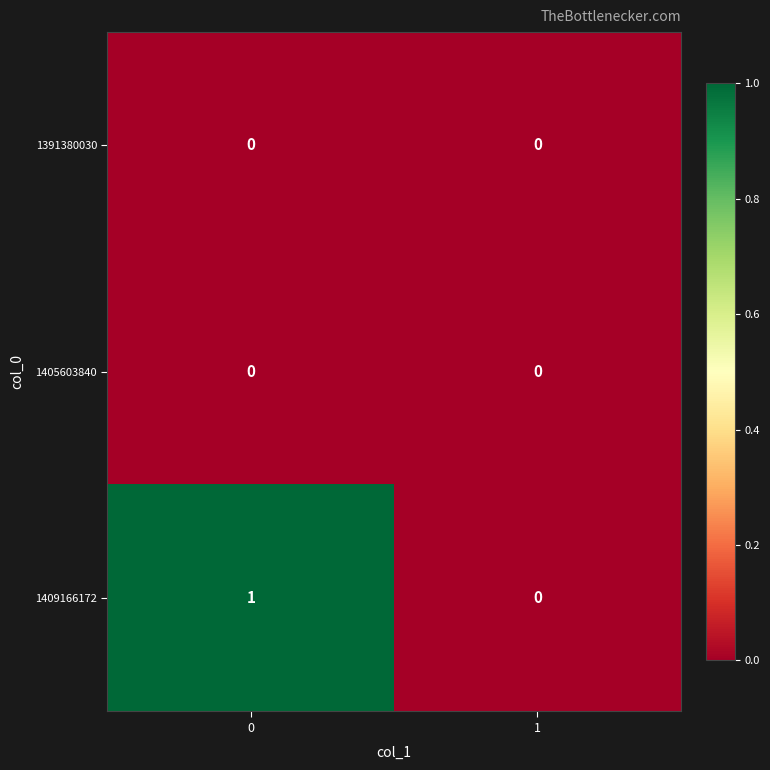

True or false: 1409166172 has a value of 1 at 0.

True